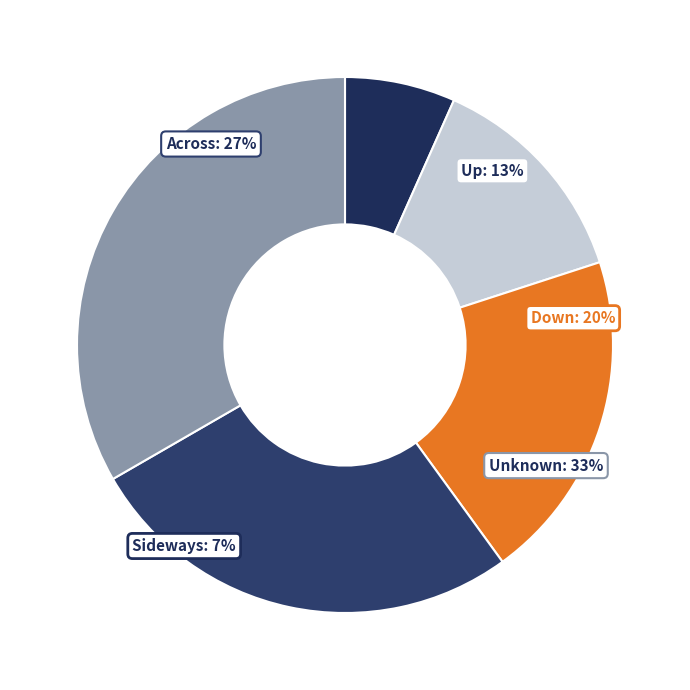

Which slice is the smallest?

Sideways